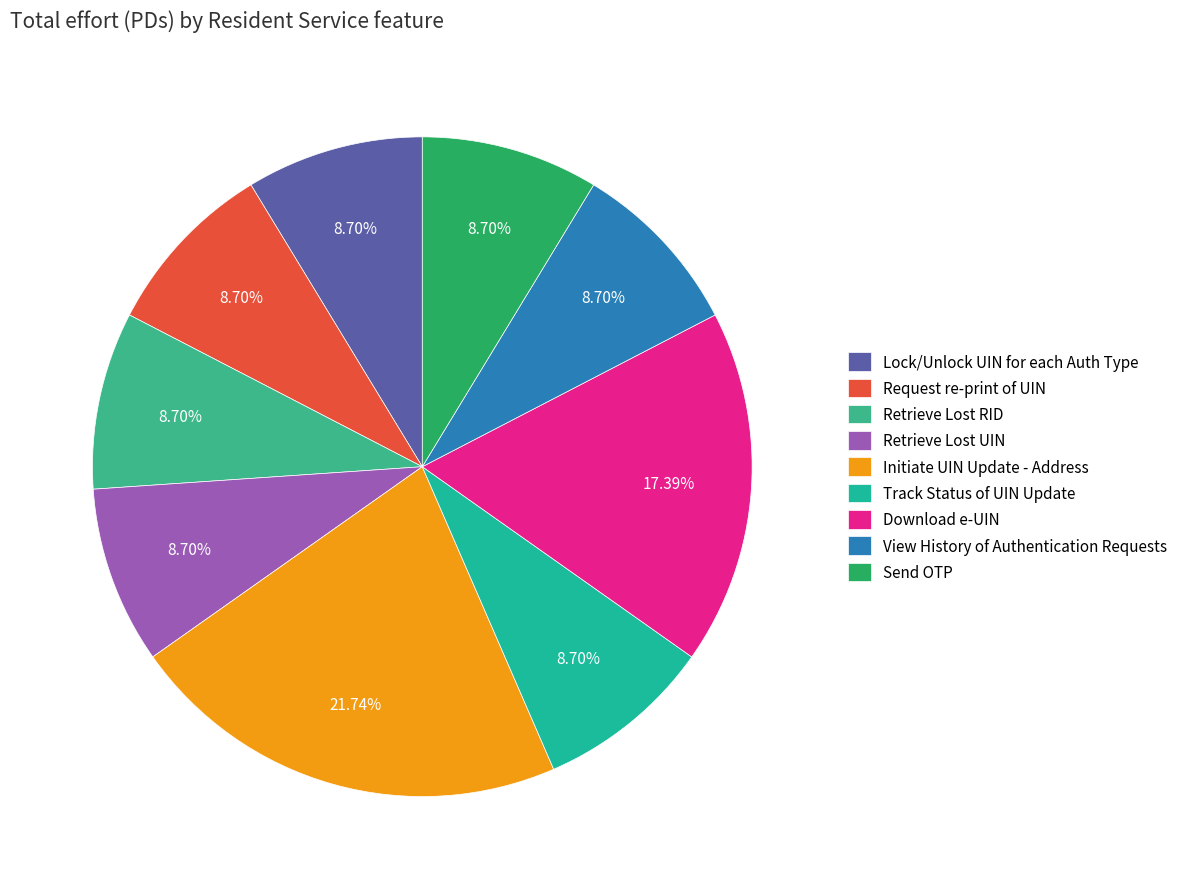

Do Retrieve Lost UIN and View History of Authentication Requests together represent more than half of the pie?

No